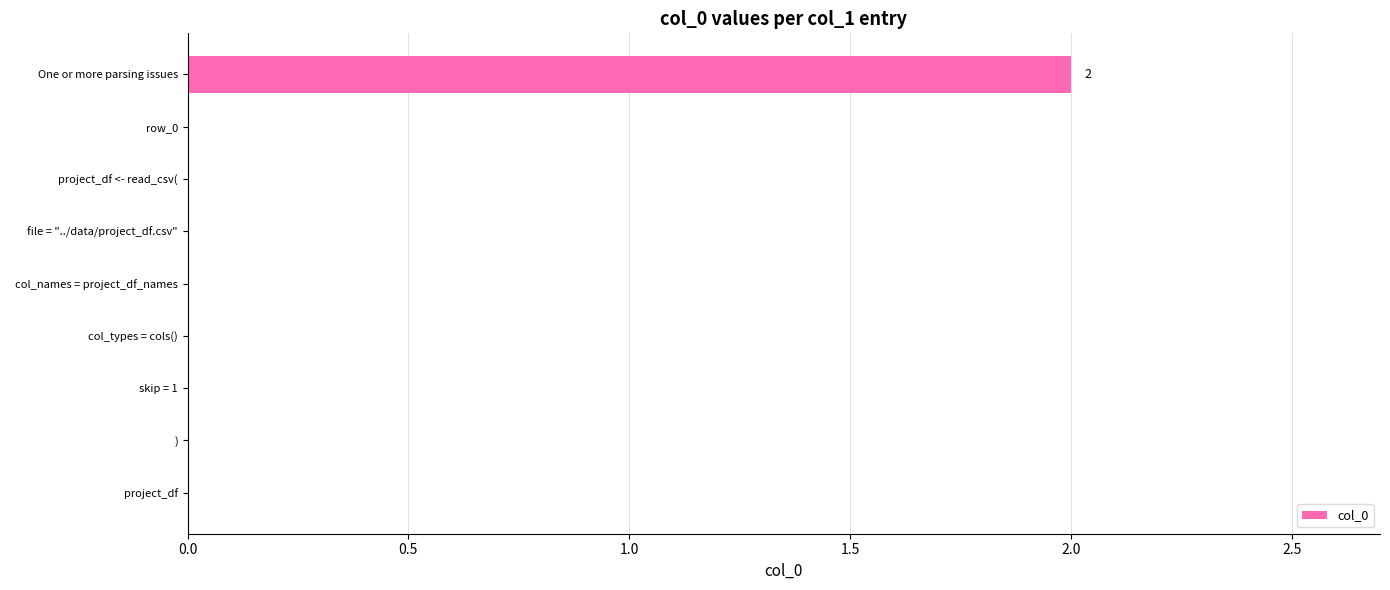

Is it true that the value at ) is 0?

True